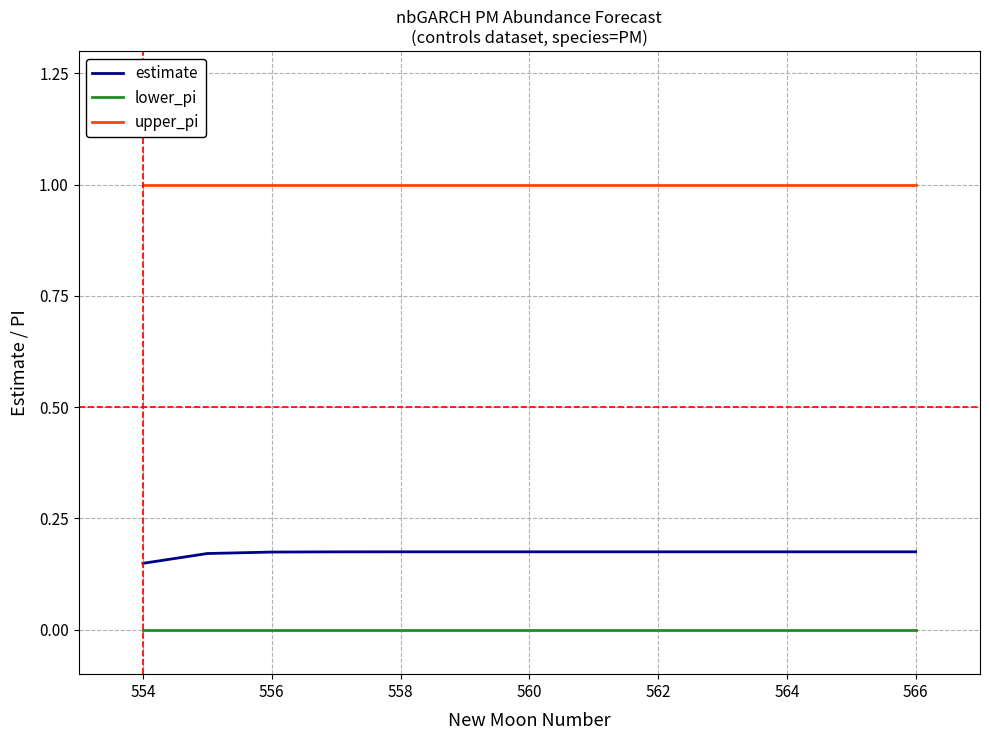

What is the highest value of the upper_pi series?

1.0